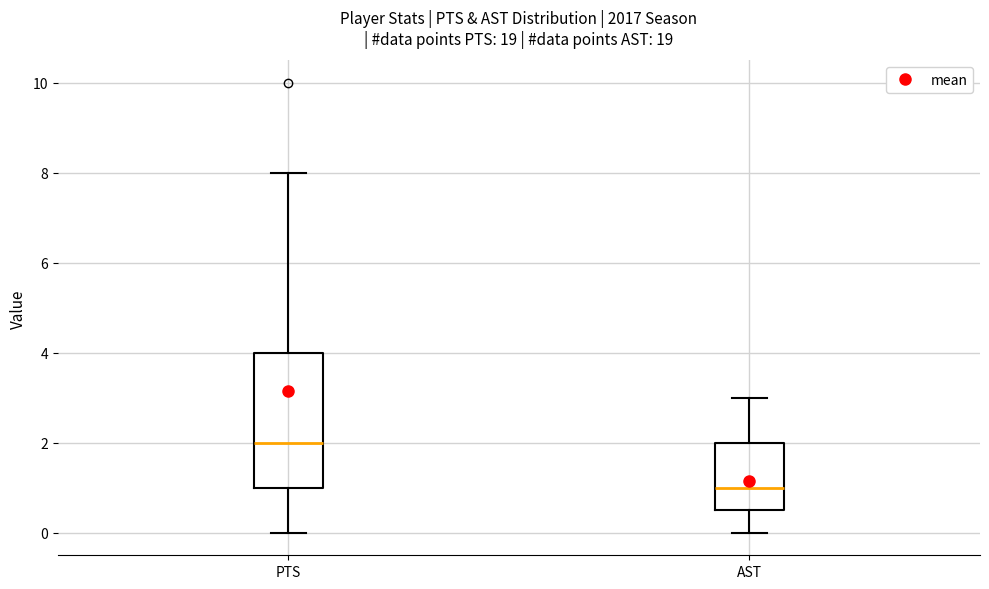

Reading left to right, read every box against the y-axis: the position of its median line, the range the box covers, and the ends of its whiskers. The values are not printed on the chart, so give them approximately, as read against the axis.

PTS: median 2.0, box 1.0 to 4.0, whiskers 0.0 to 8.0
AST: median 1.0, box 0.6 to 2.0, whiskers 0.0 to 3.0